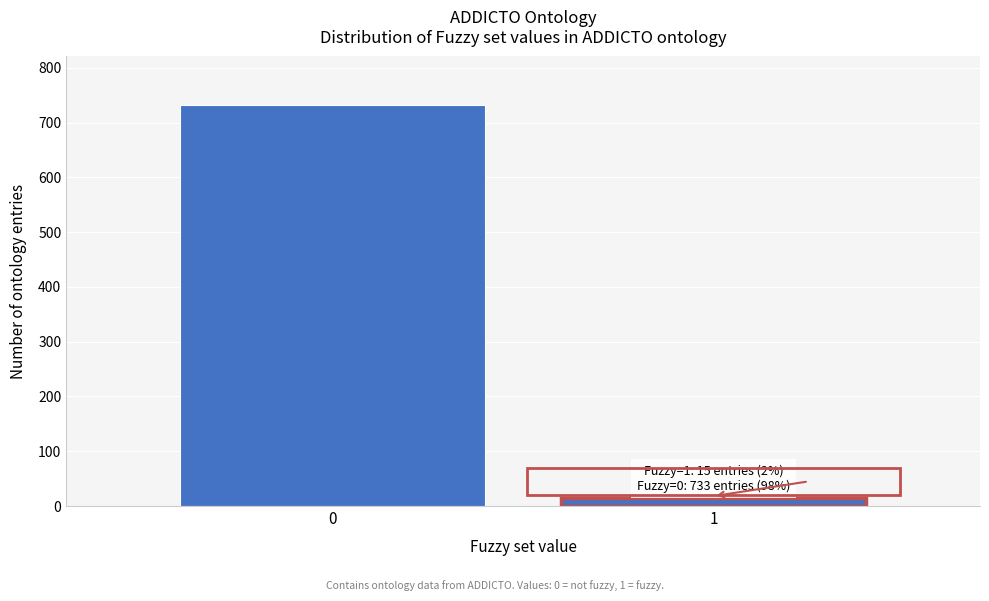

Reading left to right, extract all data points from this chart.

733	15